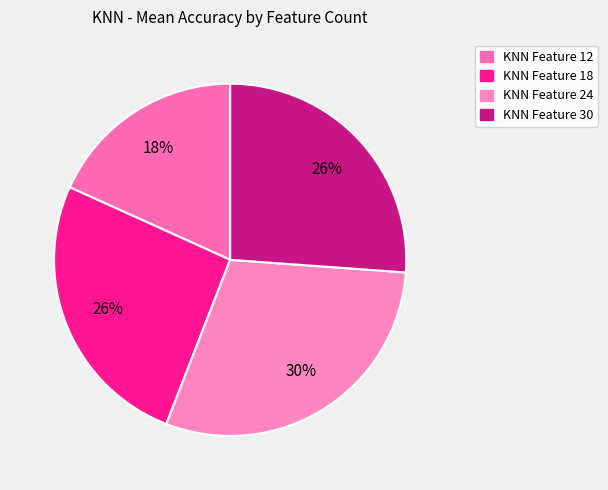

To the nearest percent, what is the combined percentage of KNN Feature 18 and KNN Feature 30?

52%